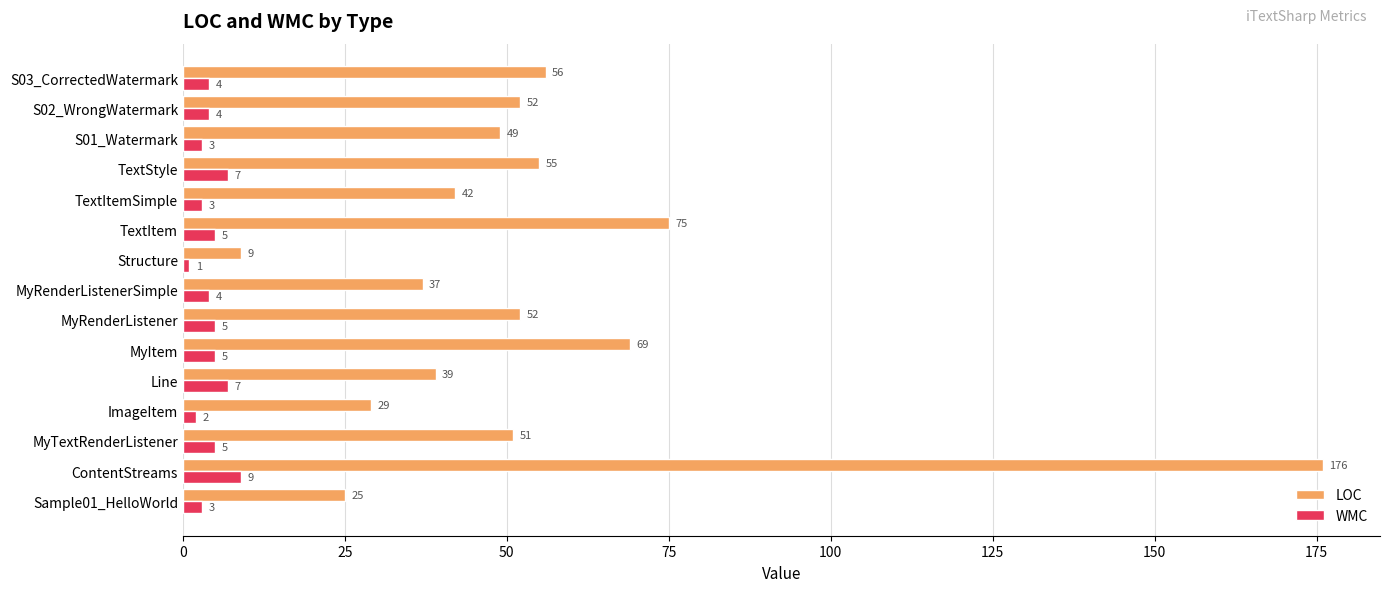

What is the approximate value of WMC at TextItemSimple?

3